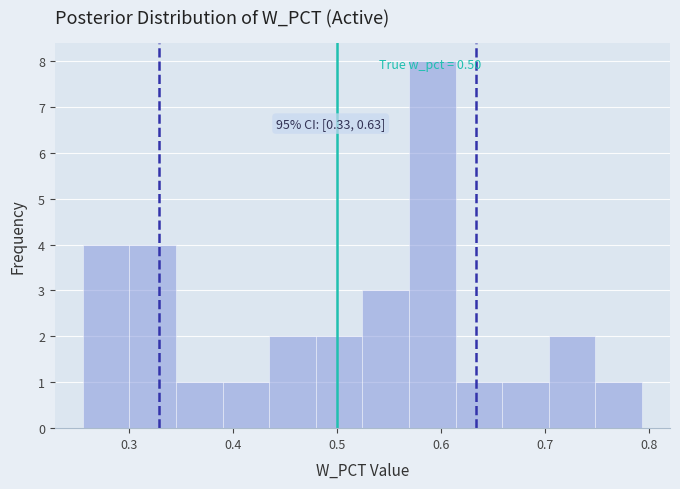

Over which range of the x-axis is the bar tallest?

0.57 to 0.61